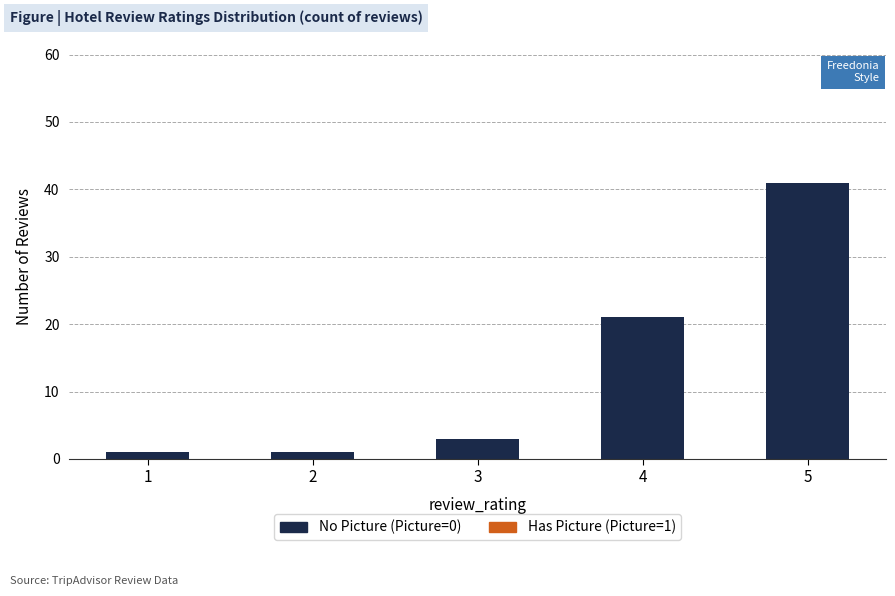

Between 5 and 2, which is larger?

5